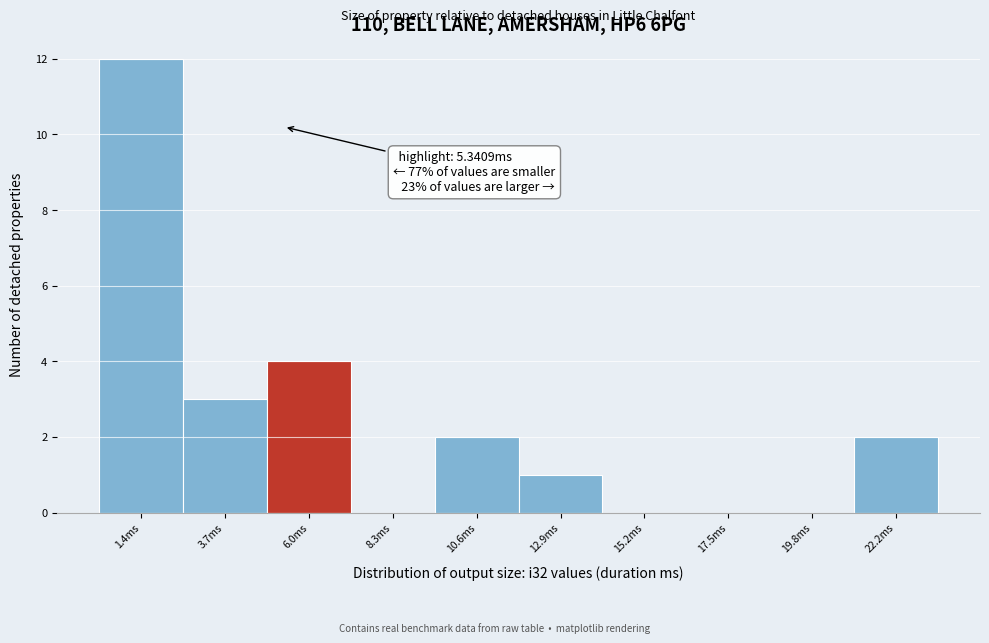

Over which range of the x-axis is the bar tallest?

0.5 to 2.5